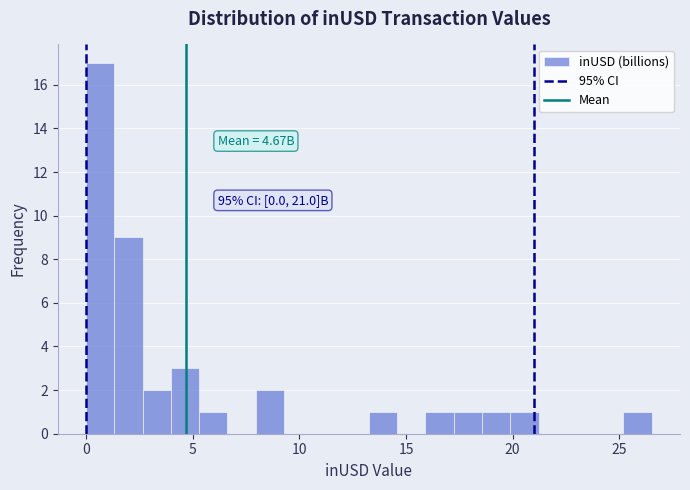

Read against the x-axis, roughly where is the centre of the tallest bar?

0.5